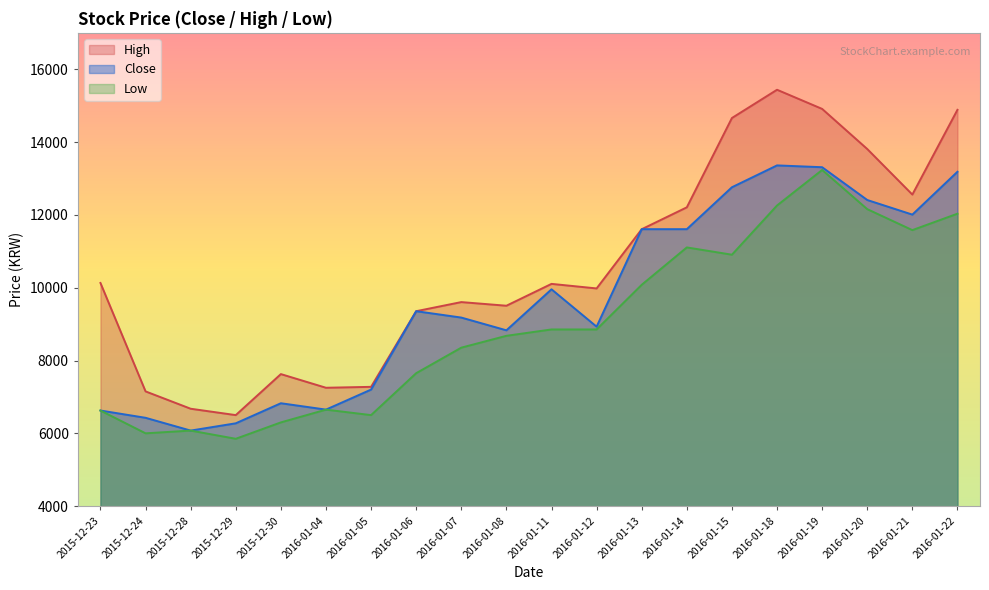

The value of Low at 2015-12-29 is 5855. True or false?

True